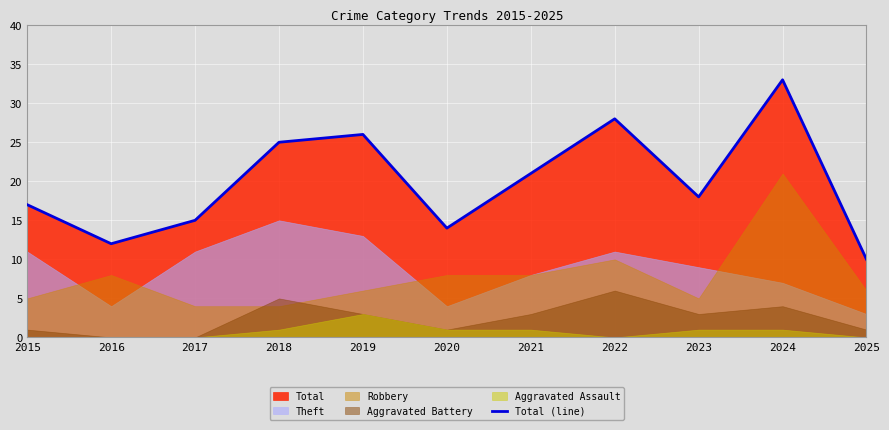

Reading left to right, extract all data points from this chart.

17	12	15	25	26	14	21	28	18	33	10